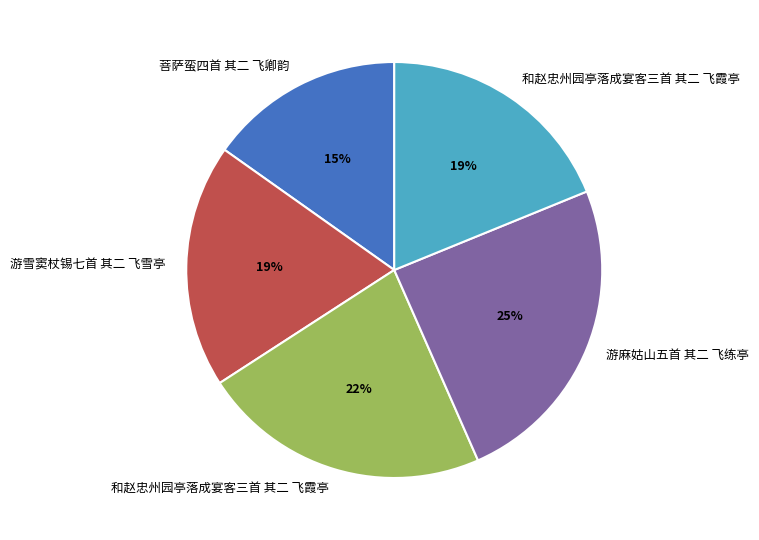

Count the number of slices in the pie.

5